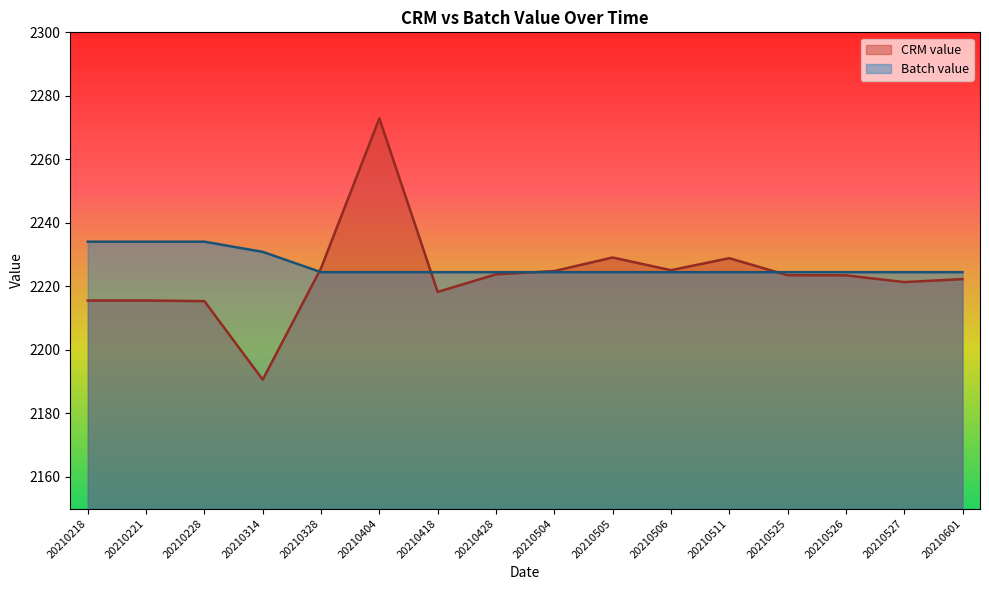

The CRM value series shows 2223.5 at 20210526. True or false?

True